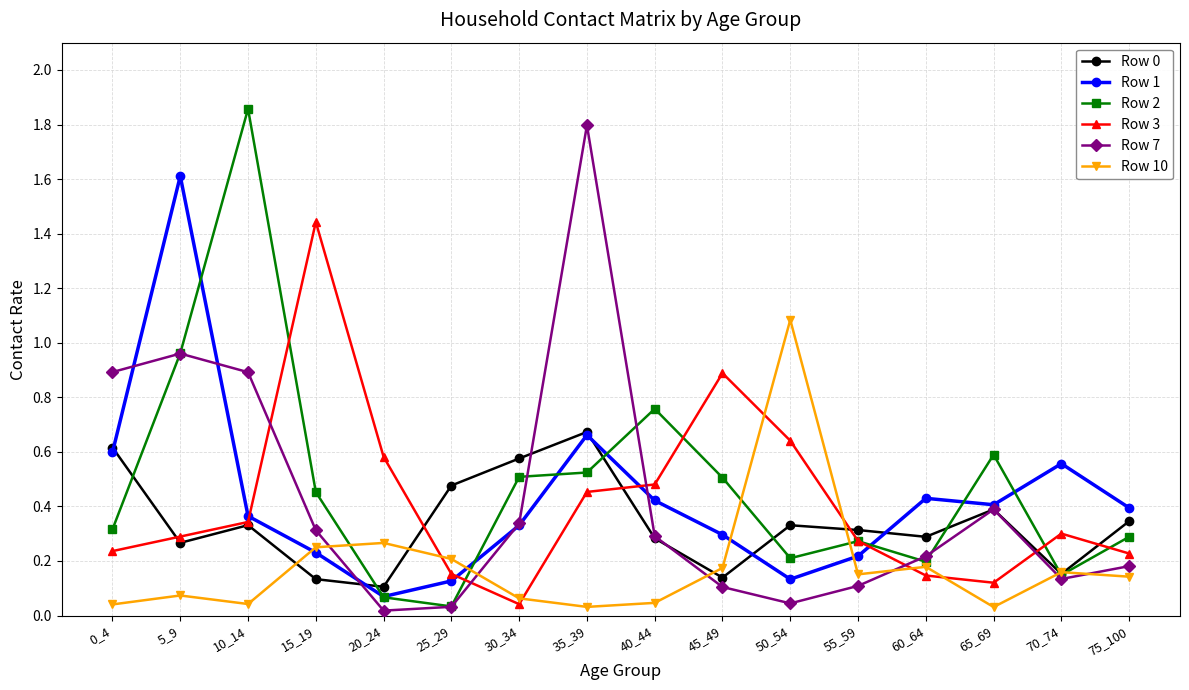

At which category does the chart reach its peak across all series?

10_14